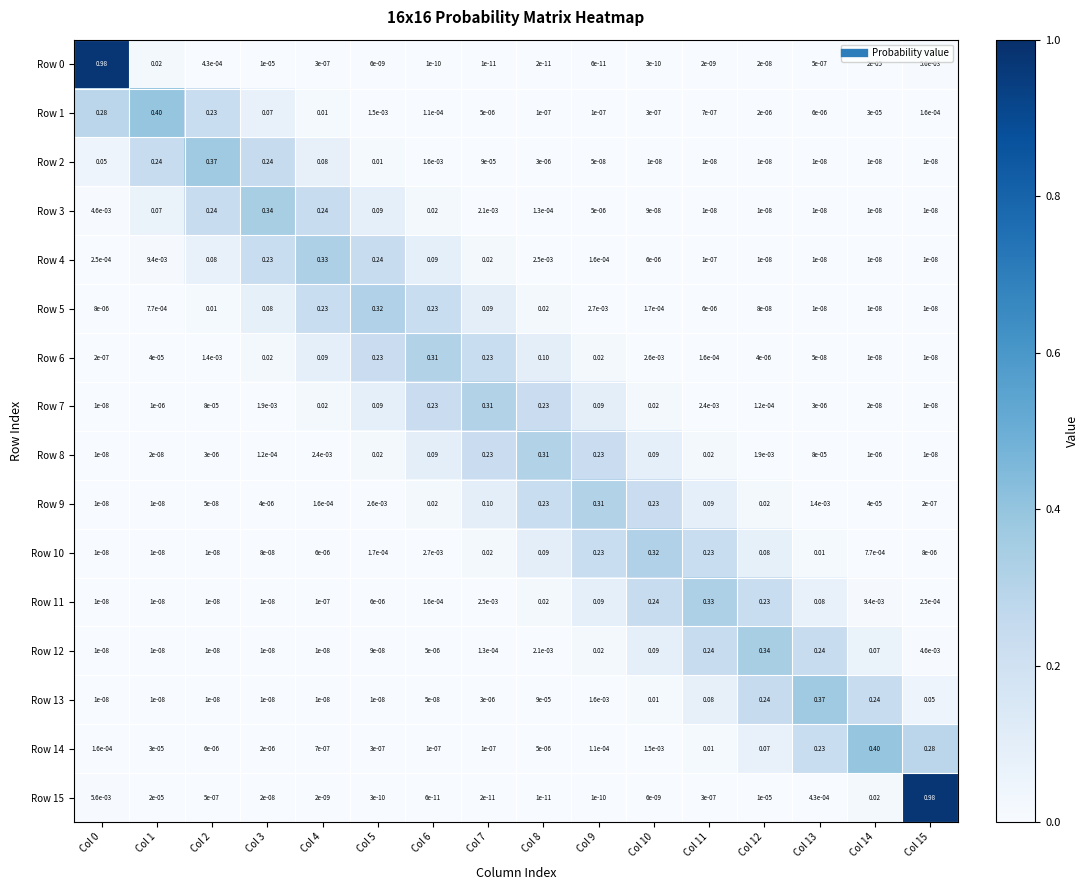

How many series are shown in this chart?

16